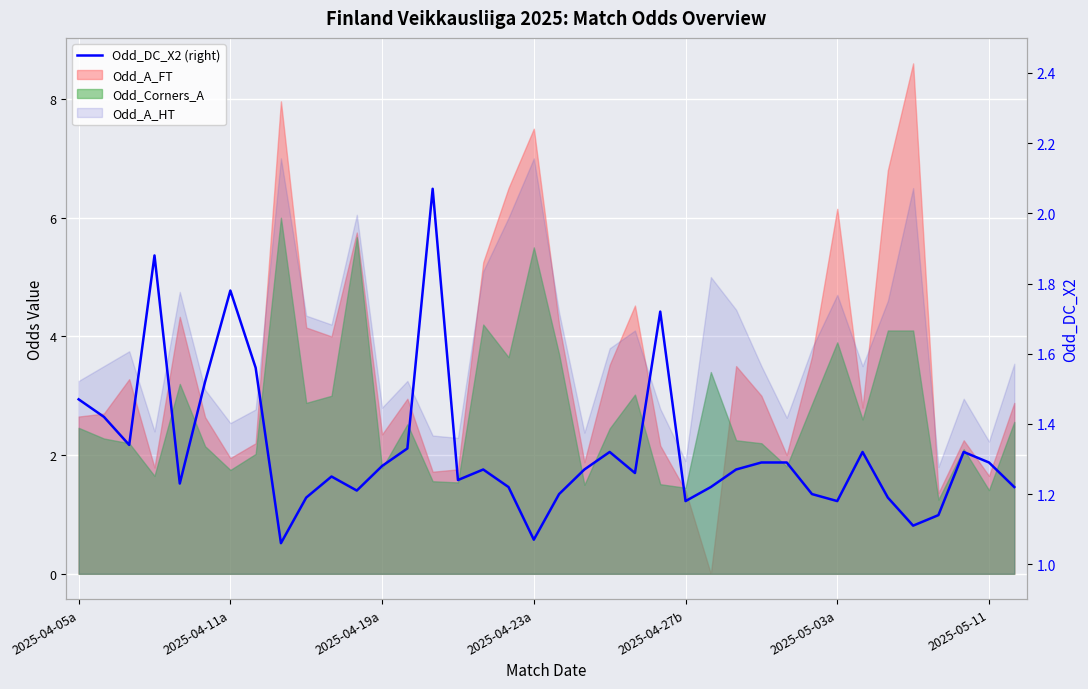

True or false: the data shows 0.3 at 10.

False